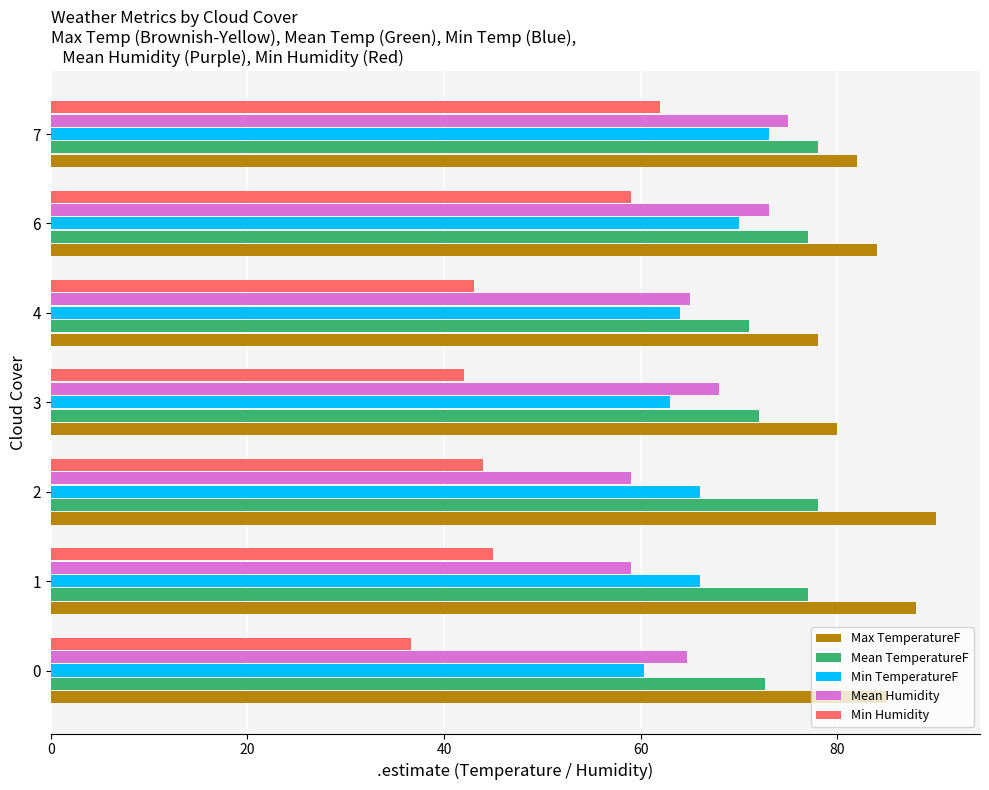

What is the average value of the Min TemperatureF series?

66.0